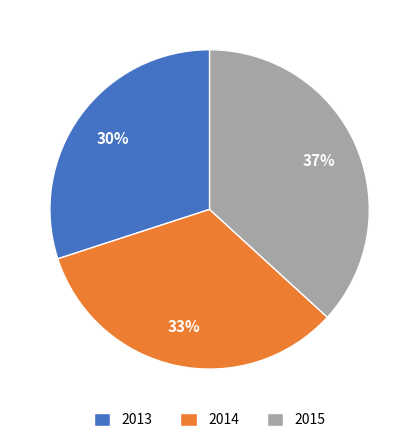

To the nearest percent, what is the difference between the 2014 and 2013 slice percentages?

3%